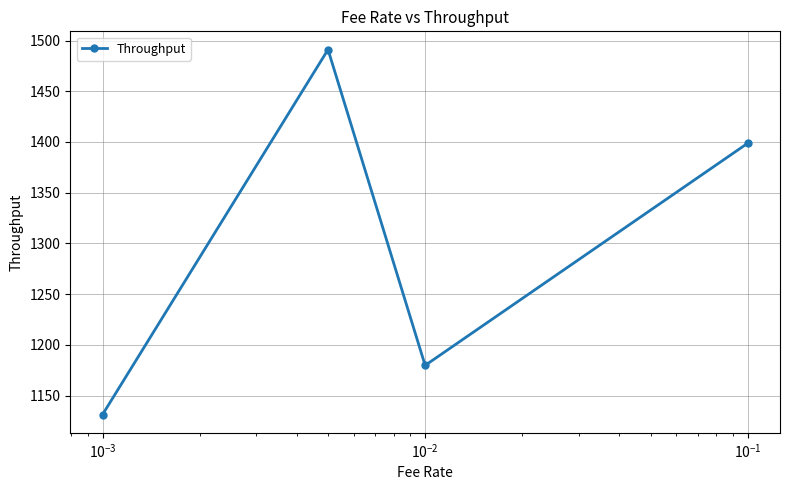

True or false: there are more than 0 points higher than both neighbors.

True